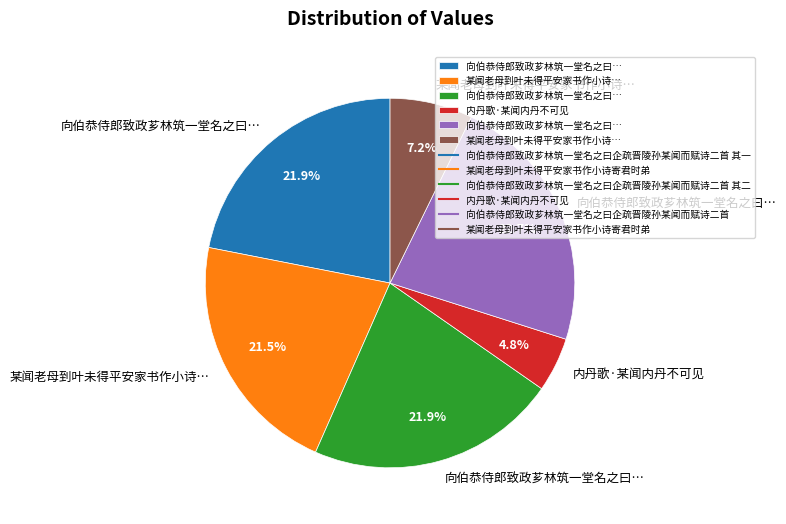

Does any single category account for the majority?

No